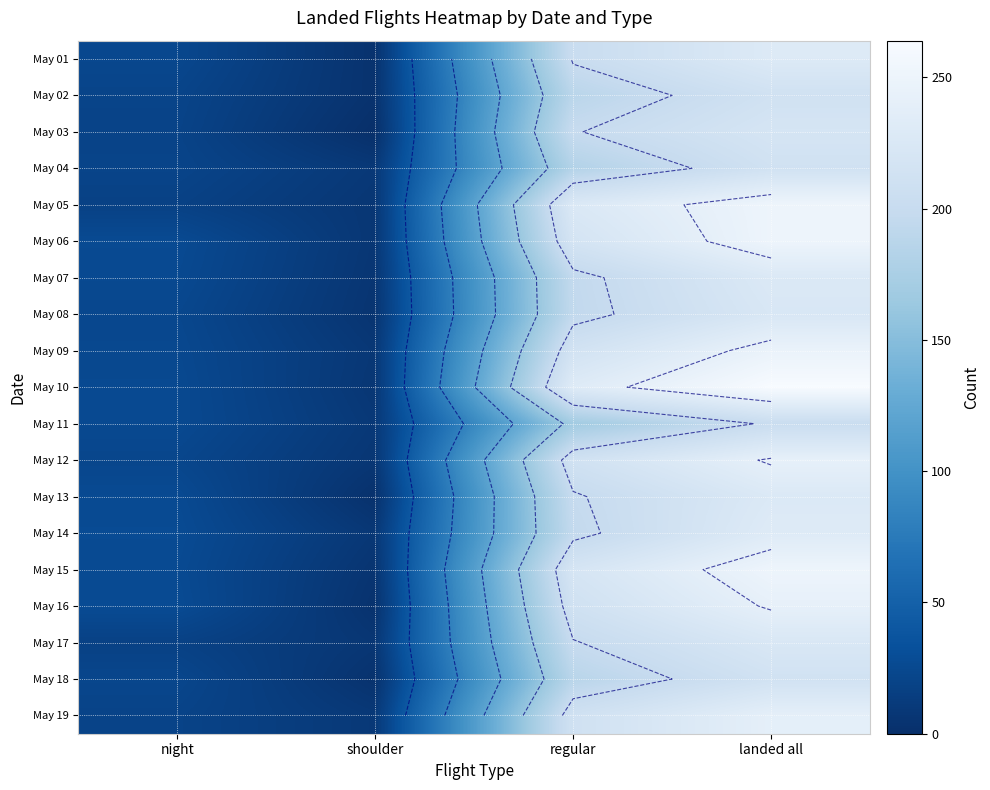

Which series has the largest range (max minus min)?

May 10